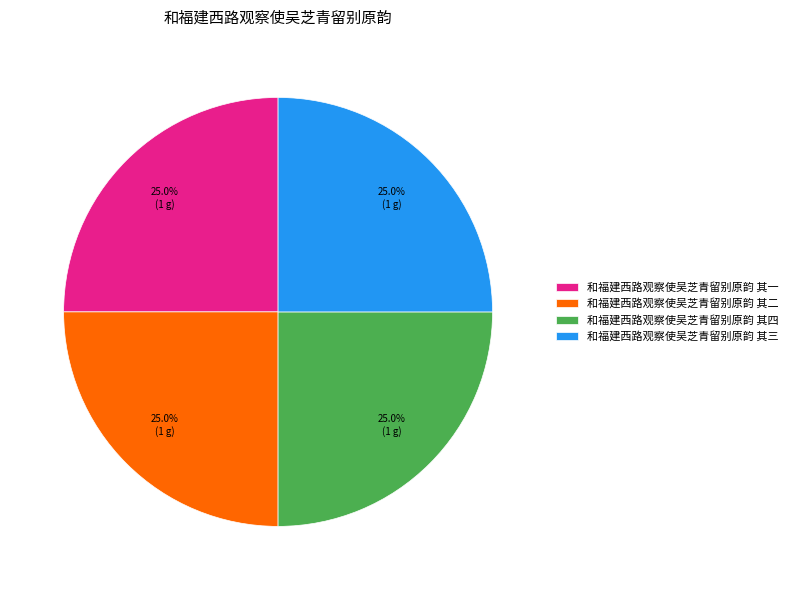

What is the ratio of the value at 和福建西路观察使吴芝青留别原韵 其三 to the value at 和福建西路观察使吴芝青留别原韵 其二?

1.0